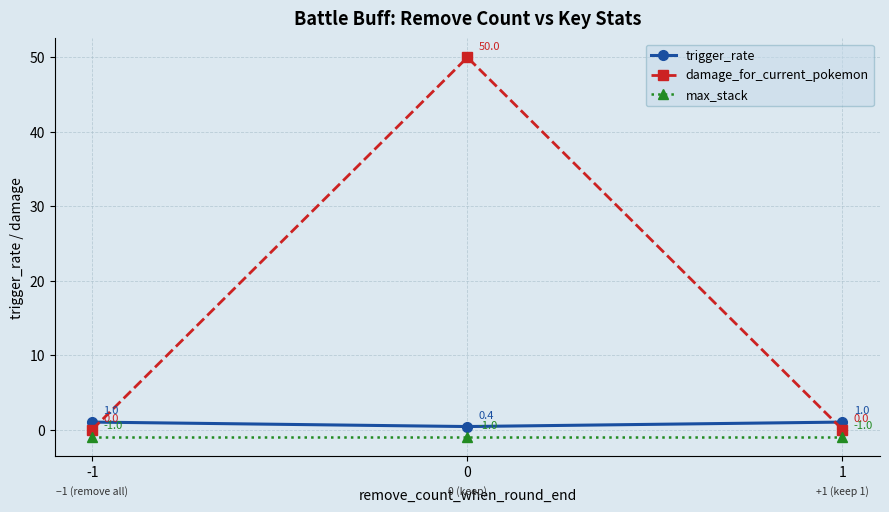

What is the value of the damage_for_current_pokemon point at the 2nd from the left?

50.0